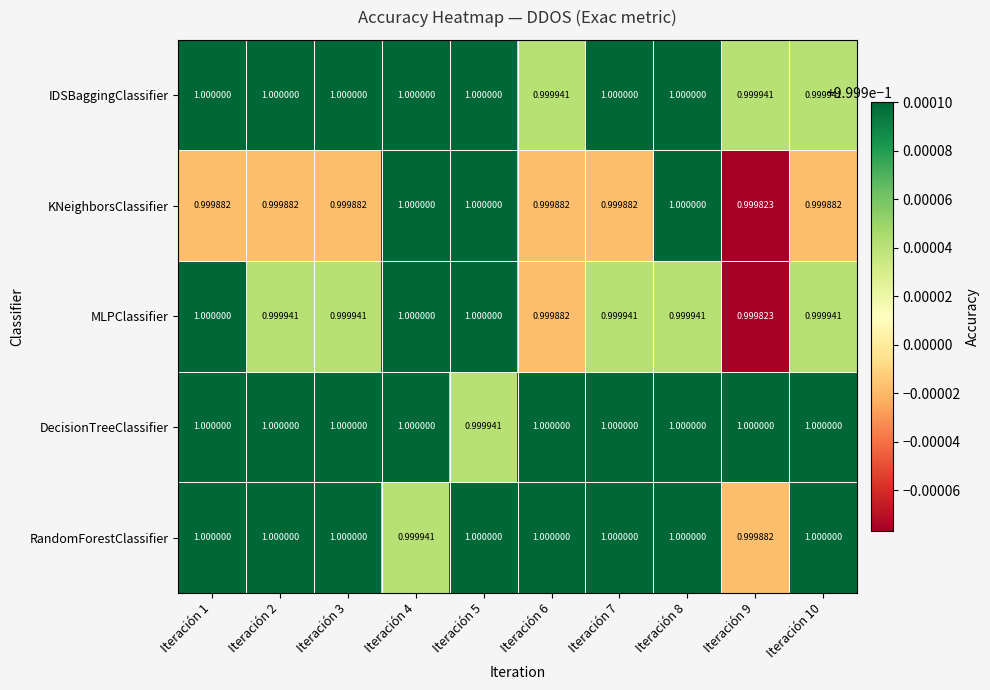

Which series changed the most between Iteración 4 and Iteración 7?

KNeighborsClassifier